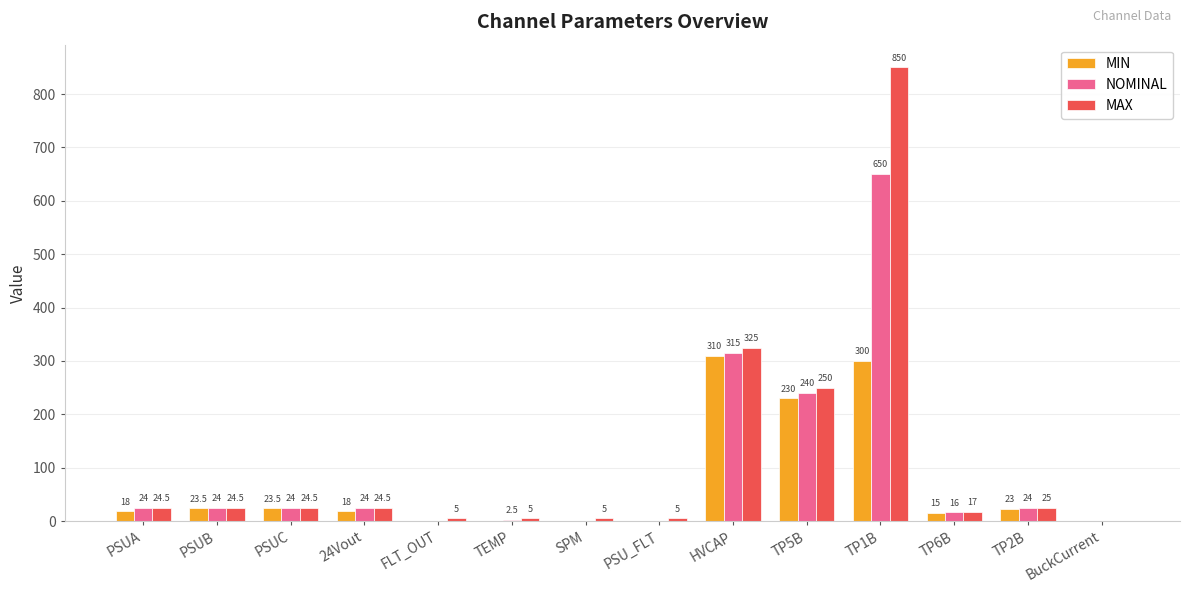

What is the sum of all MAX values?

1585.0